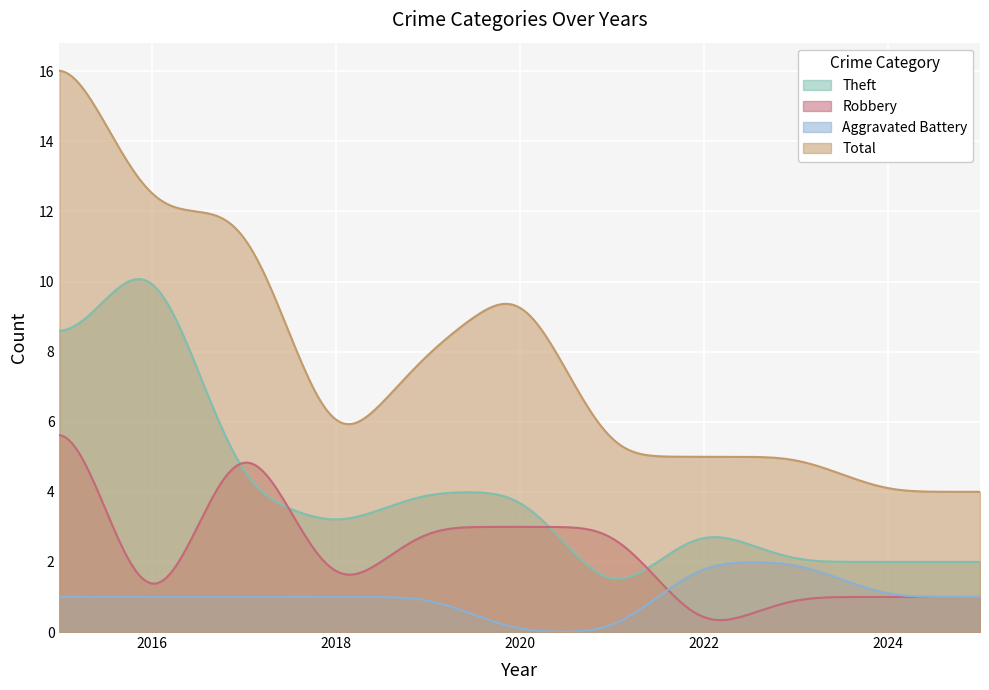

Rank the series by their maximum value, from lowest to highest.

Aggravated Battery, Robbery, Theft, Total